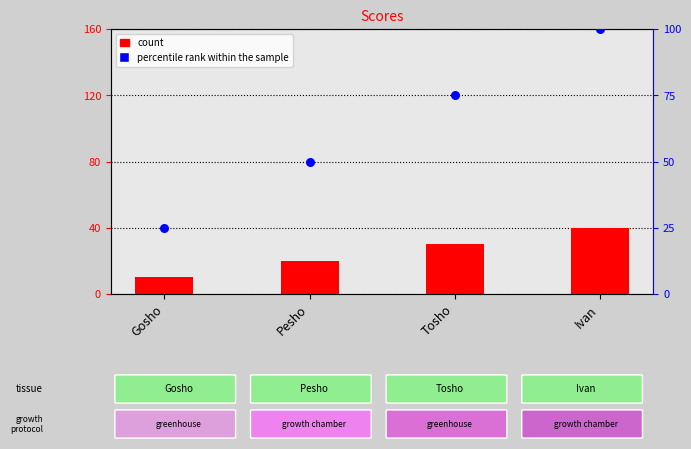

What is the total value across all series at Gosho?

35